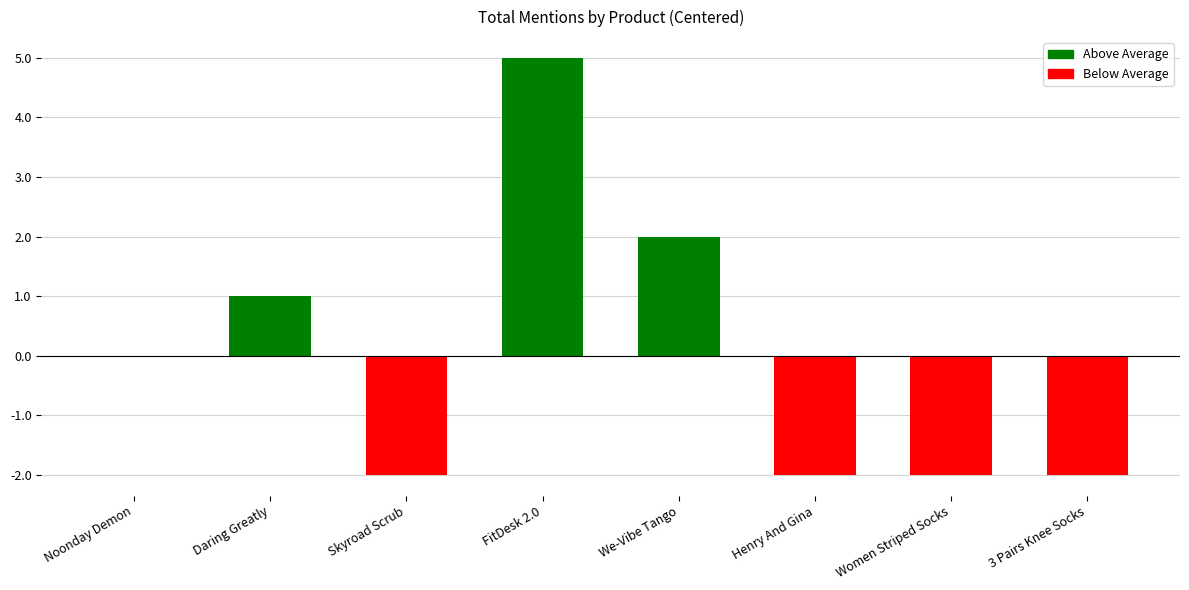

Which has a higher value, We-Vibe Tango or Noonday Demon?

We-Vibe Tango